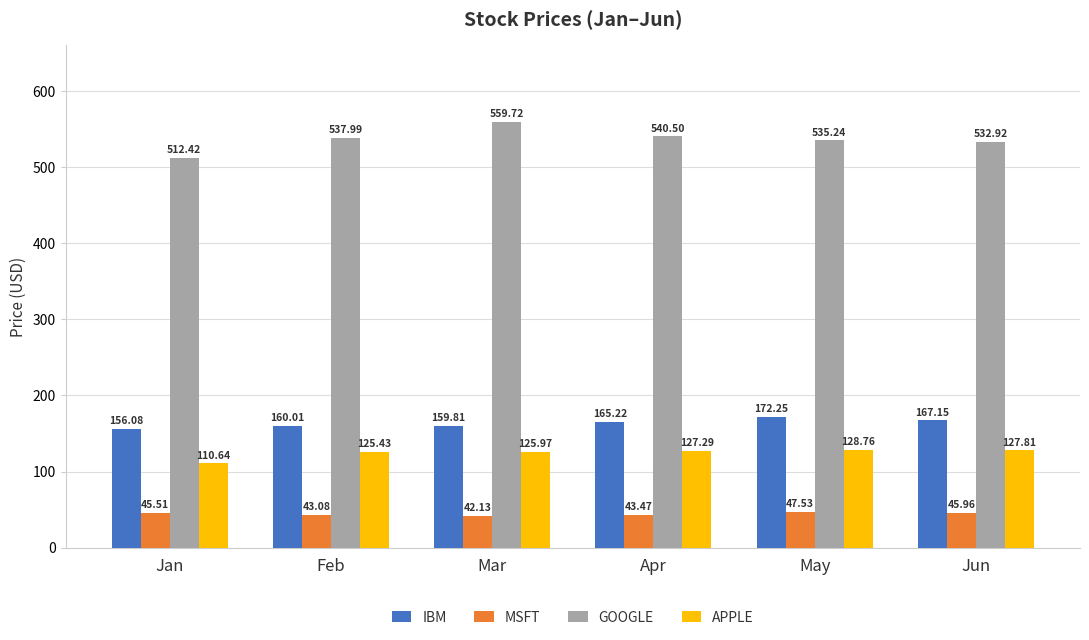

Where does the IBM series first go above 165?

Apr